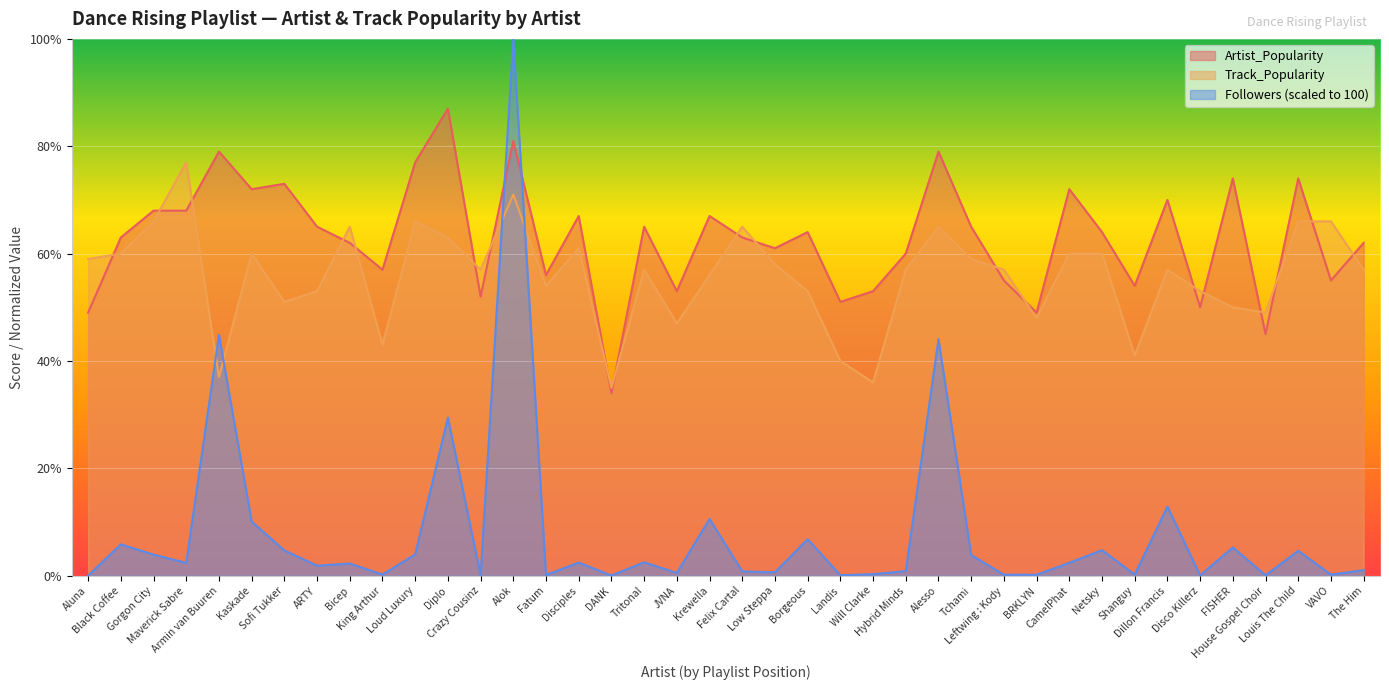

True or false: Track_Popularity and Followers intersect in this chart.

True